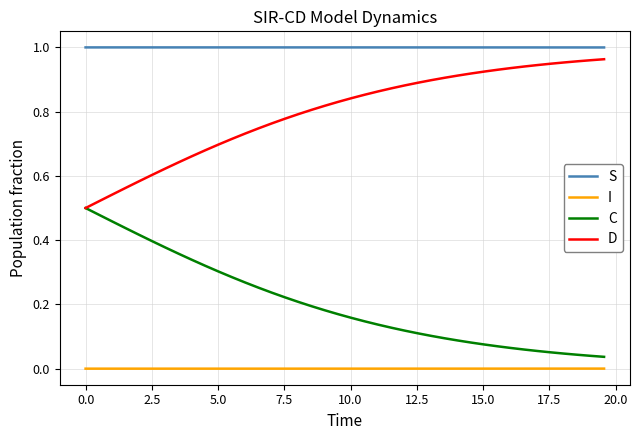

True or false: I and D intersect in this chart.

False